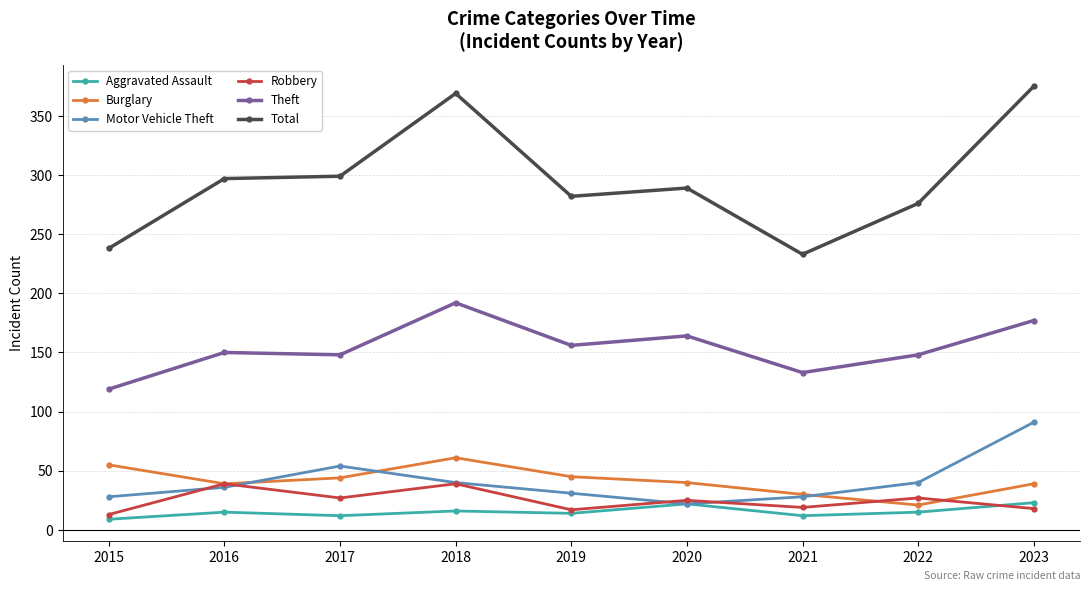

What is the total value across all series at 2016?

576